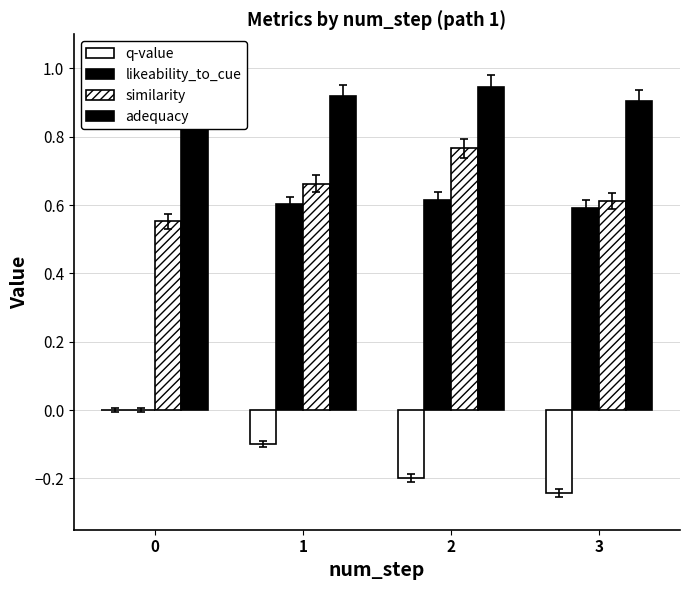

The q-value series shows -0.2 at 3. True or false?

True